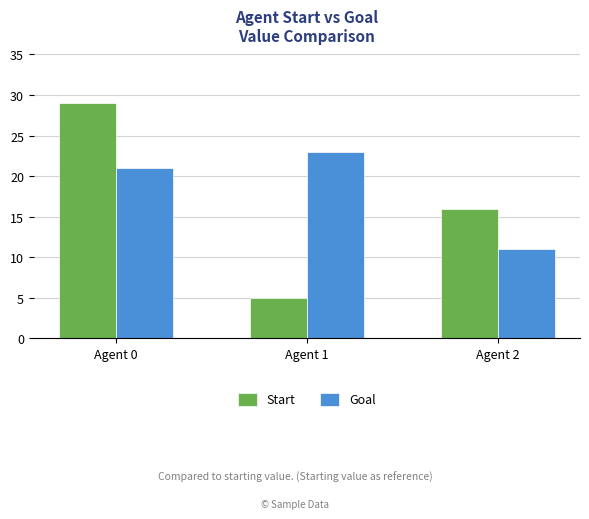

How many data points in Goal are less than 21?

1